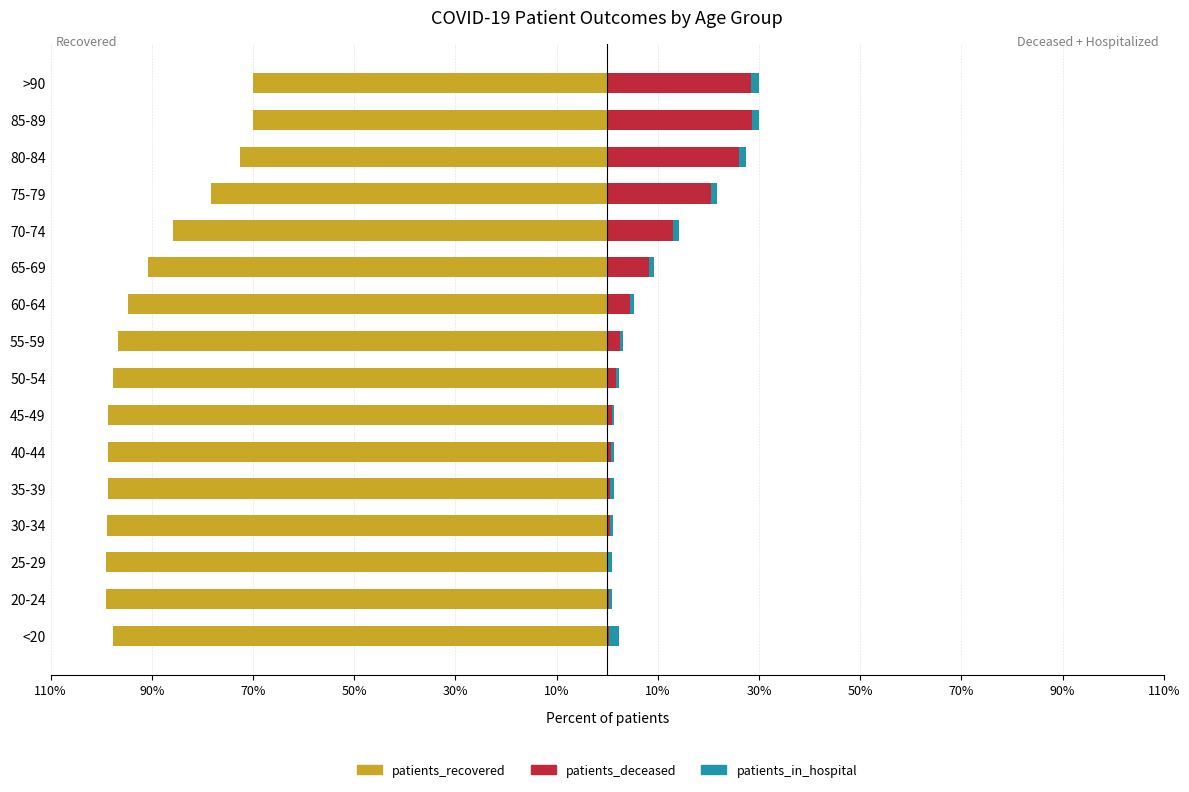

What are all the series names shown in the legend?

patients_recovered, patients_deceased, patients_in_hospital